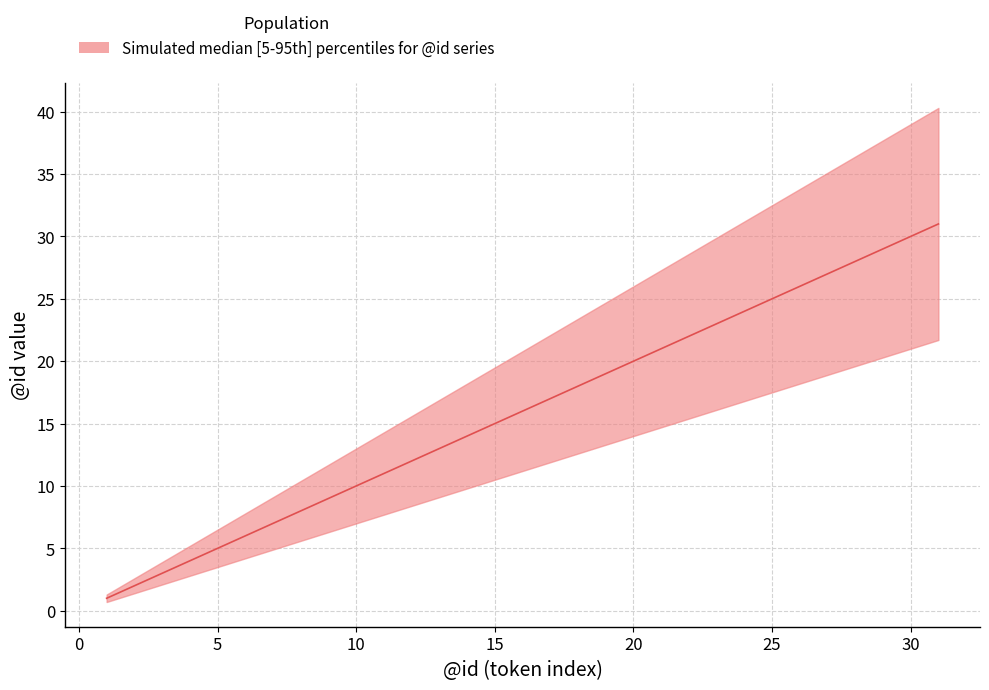

True or false: median and lower cross at least once.

False